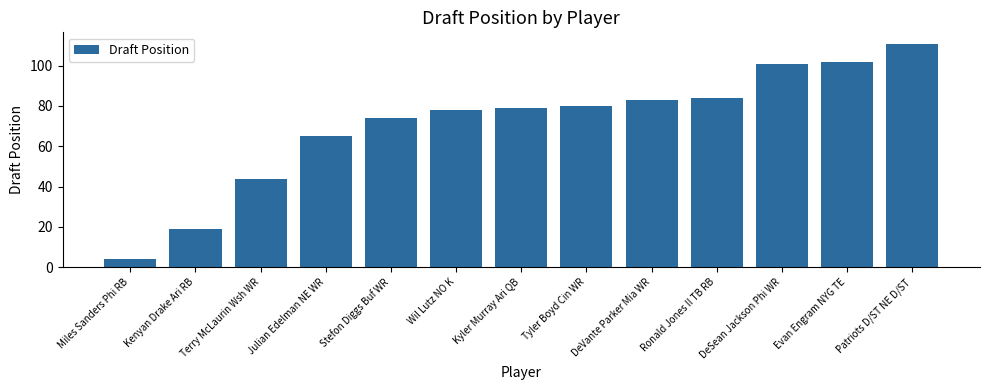

Reading right to left, extract all data points from this chart.

111	102	101	84	83	80	79	78	74	65	44	19	4